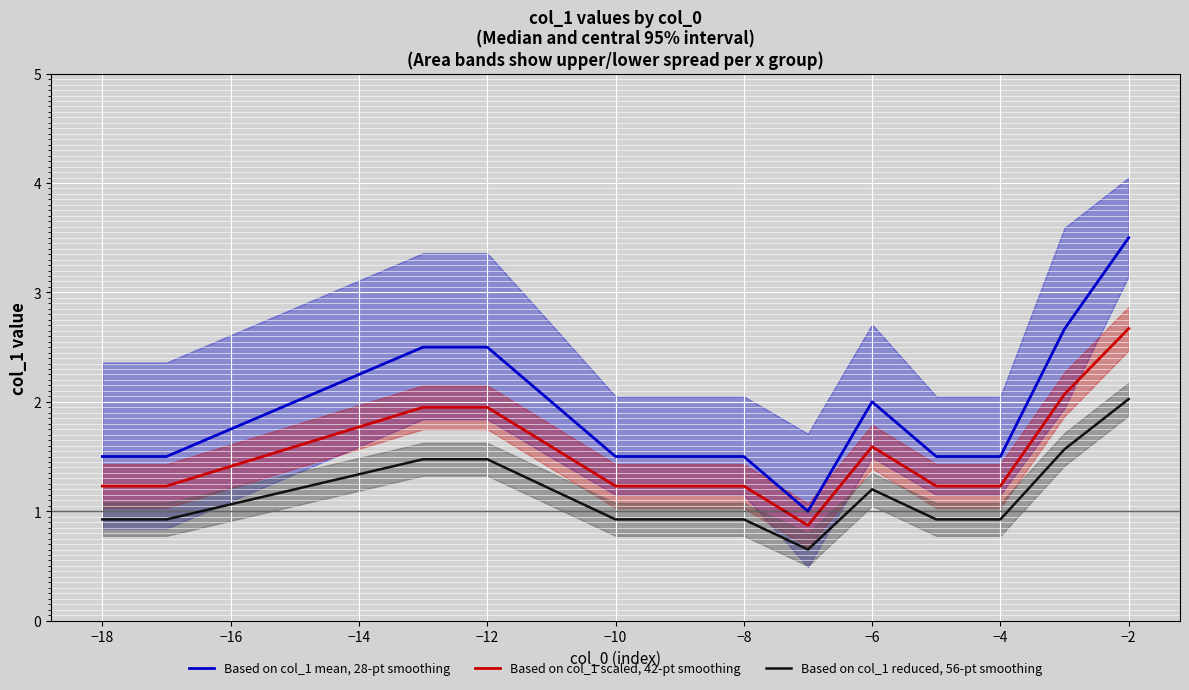

Which category has the highest value in the Based on col_1 reduced, 56-pt smoothing series?

−2